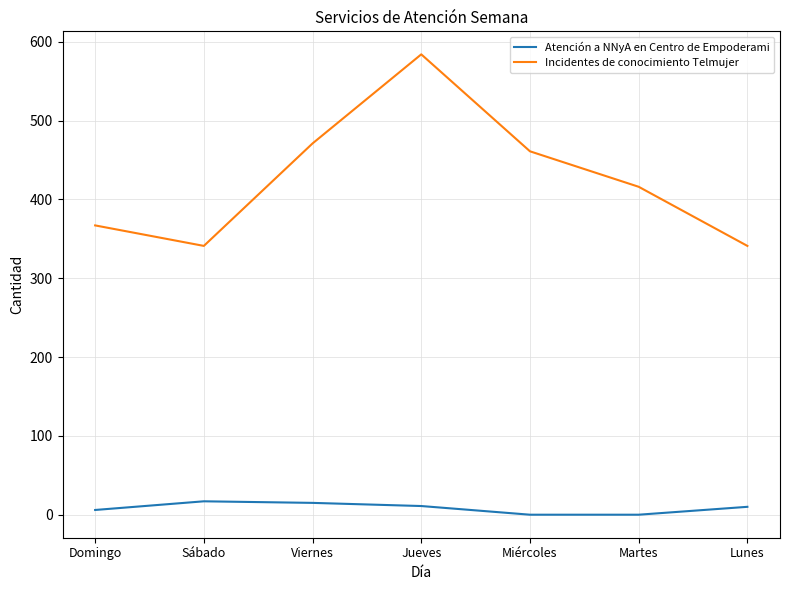

What is the sum of the Atención a NNyA en Centro de Empoderami values at Jueves and Domingo?

17